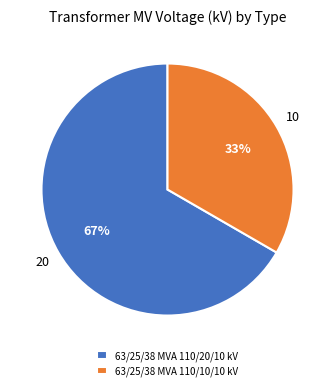

Combined, do 63/25/38 MVA 110/10/10 kV and 63/25/38 MVA 110/20/10 kV account for over 50%?

Yes